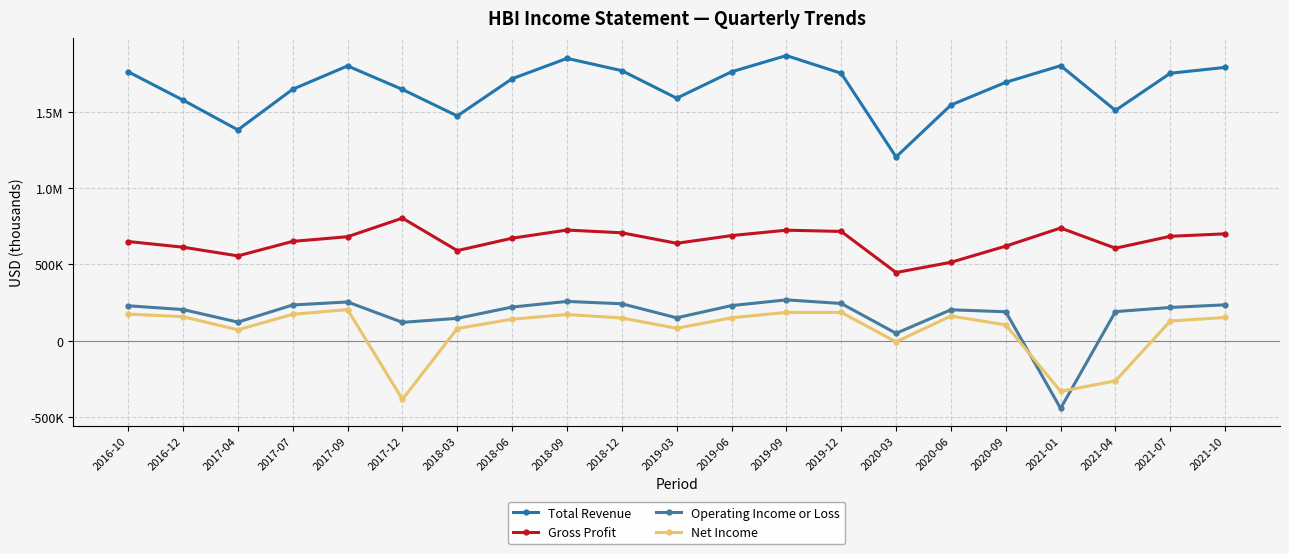

Is this an area chart (filled region under the line)?

No